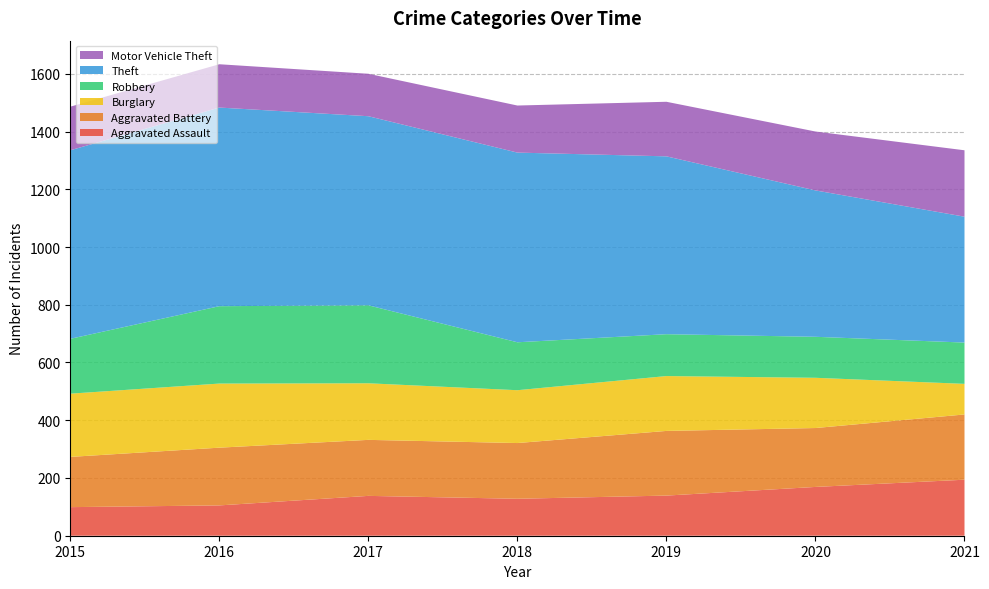

Reading left to right, list all the values displayed in this chart.

Aggravated Assault: 2015=99	2016=105	2017=138	2018=128	2019=139	2020=169	2021=194
Aggravated Battery: 2015=174	2016=200	2017=194	2018=193	2019=224	2020=204	2021=226
Burglary: 2015=219	2016=222	2017=196	2018=183	2019=190	2020=174	2021=106
Robbery: 2015=190	2016=268	2017=270	2018=166	2019=145	2020=142	2021=143
Theft: 2015=653	2016=688	2017=655	2018=657	2019=616	2020=507	2021=436
Motor Vehicle Theft: 2015=151	2016=150	2017=147	2018=163	2019=189	2020=204	2021=230